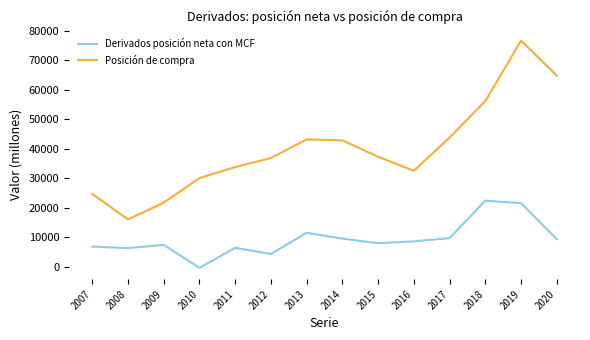

What is the difference between the maximum and second lowest values in the Posición de compra series?

54930